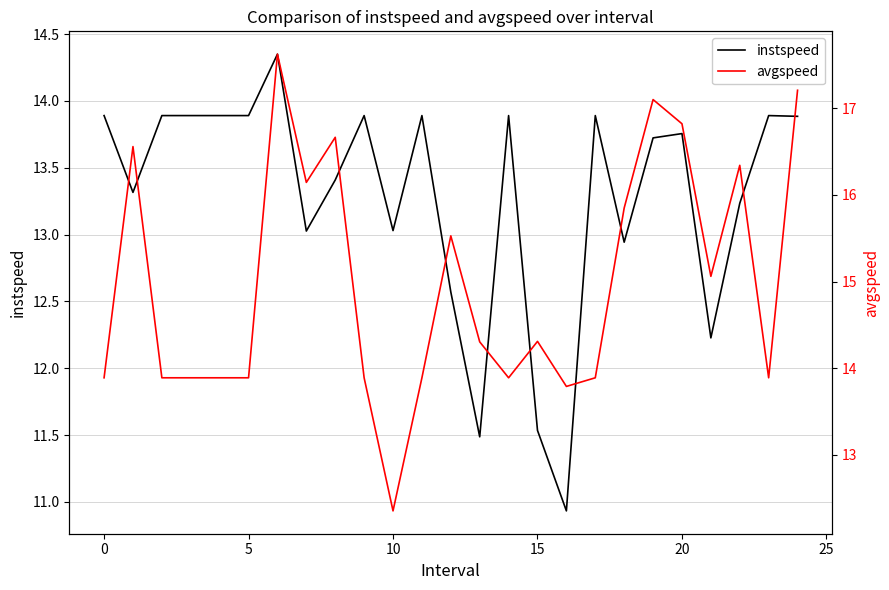

Is it true that instspeed equals 11.5 at 13?

True